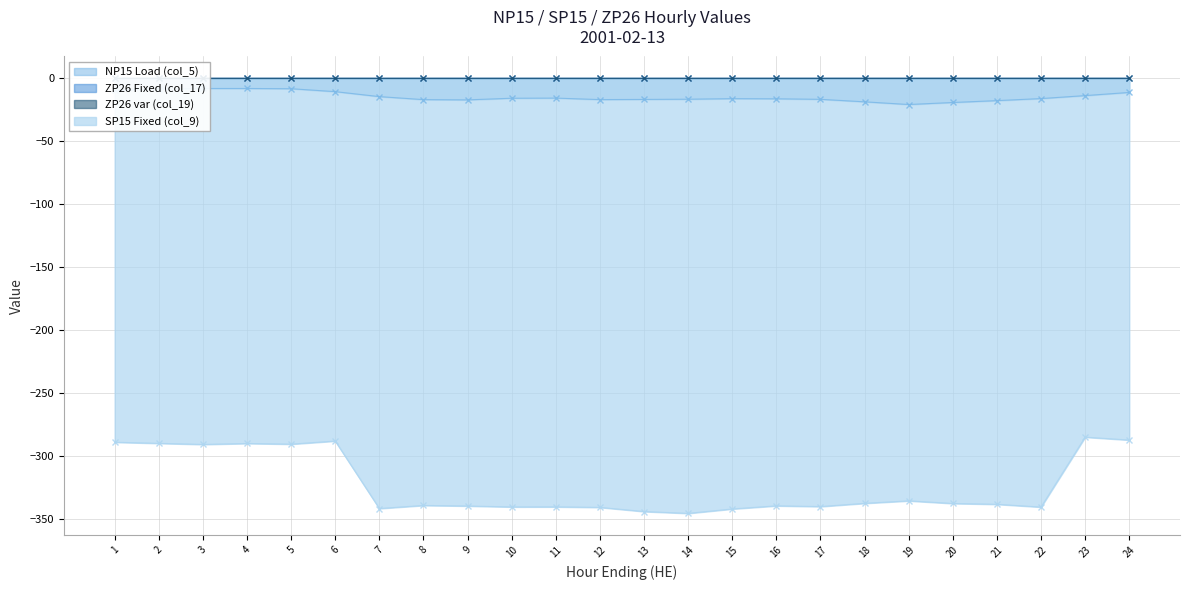

Which has a higher value, 2 or 3?

3